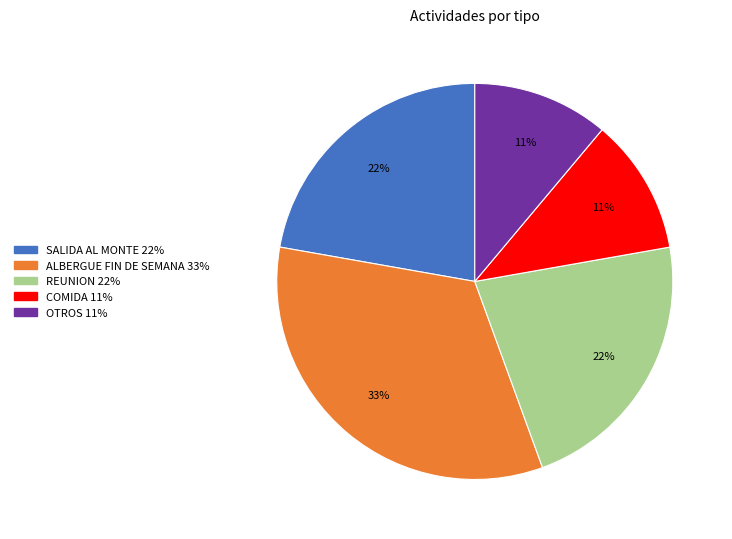

Approximately how many times larger is the value at ALBERGUE FIN DE SEMANA compared to COMIDA?

3.0